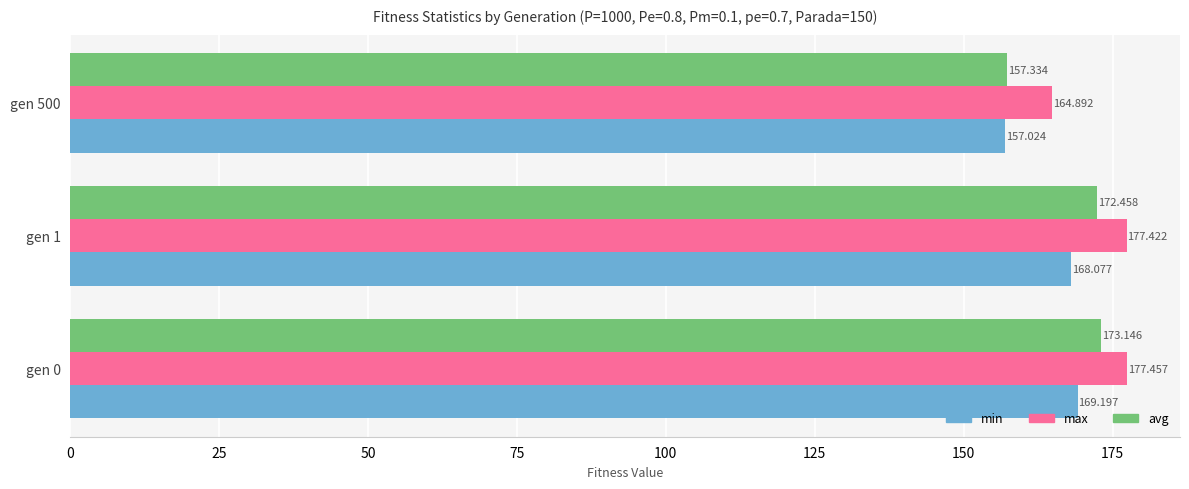

Rank the series by their average value, from highest to lowest.

max, avg, min